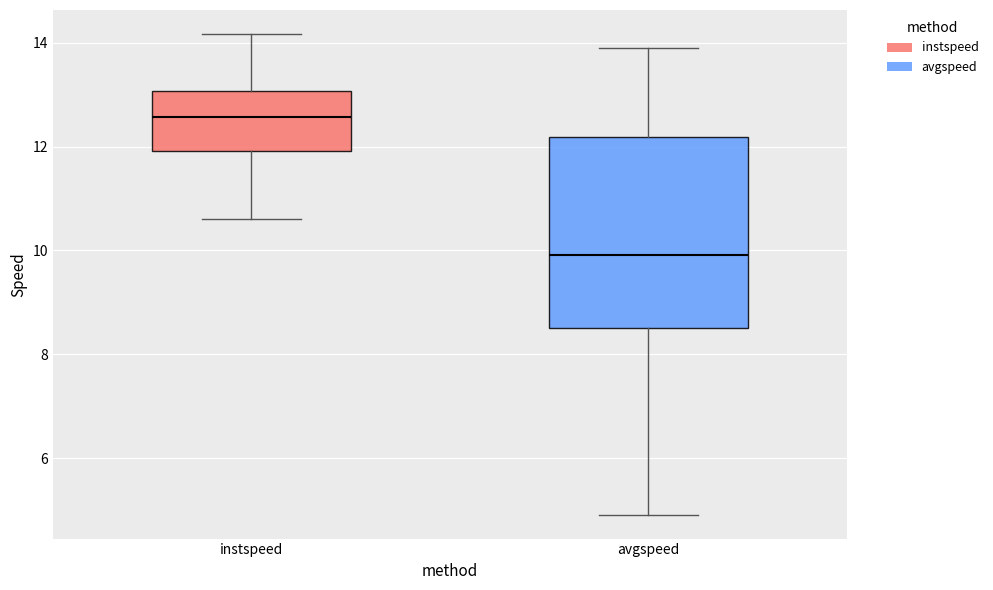

Where is the lower edge of the box for avgspeed on the y-axis? The values are not printed on the chart, so give them approximately, as read against the axis.

8.6